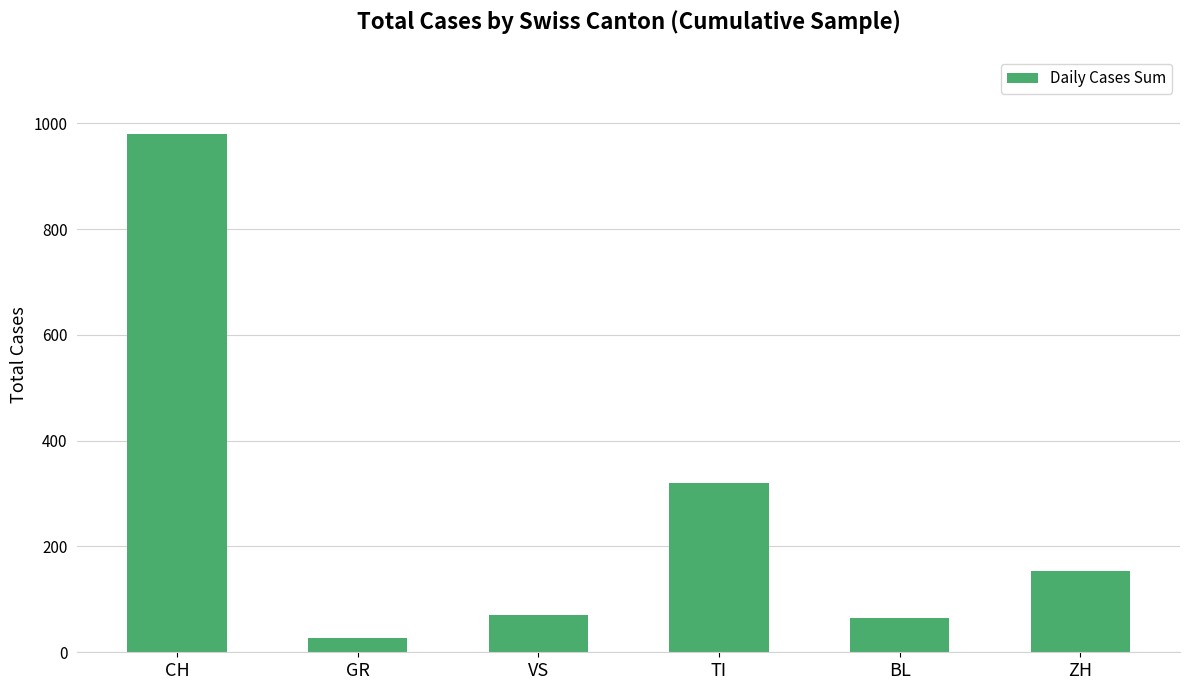

Reading left to right, transcribe all the data shown in this chart.

CH=979	GR=27	VS=70	TI=320	BL=65	ZH=153